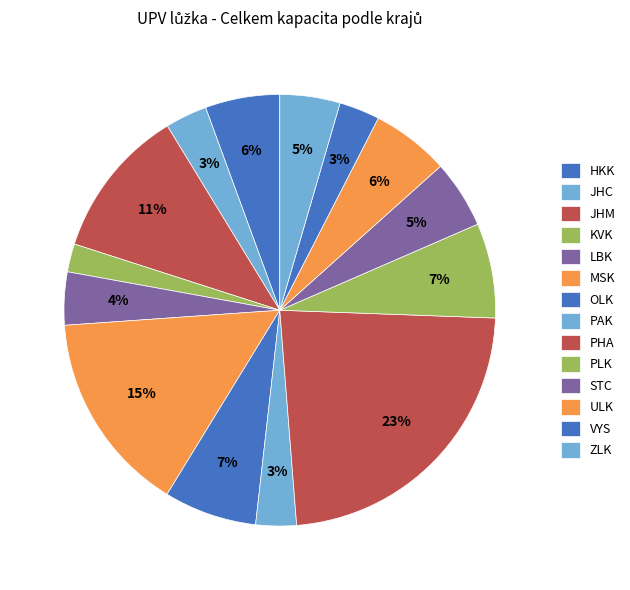

Count the number of slices in the pie.

14